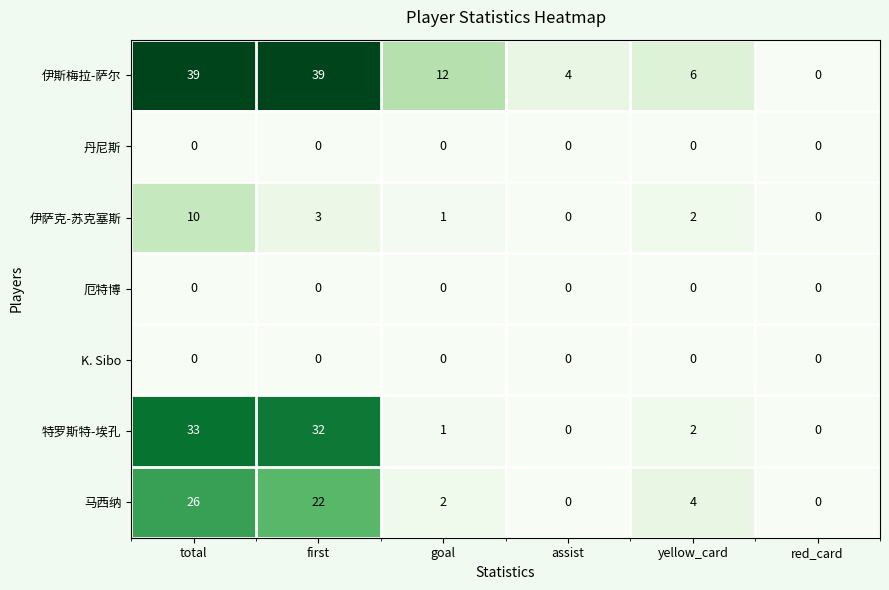

Which series changed the most between total and yellow_card?

伊斯梅拉-萨尔